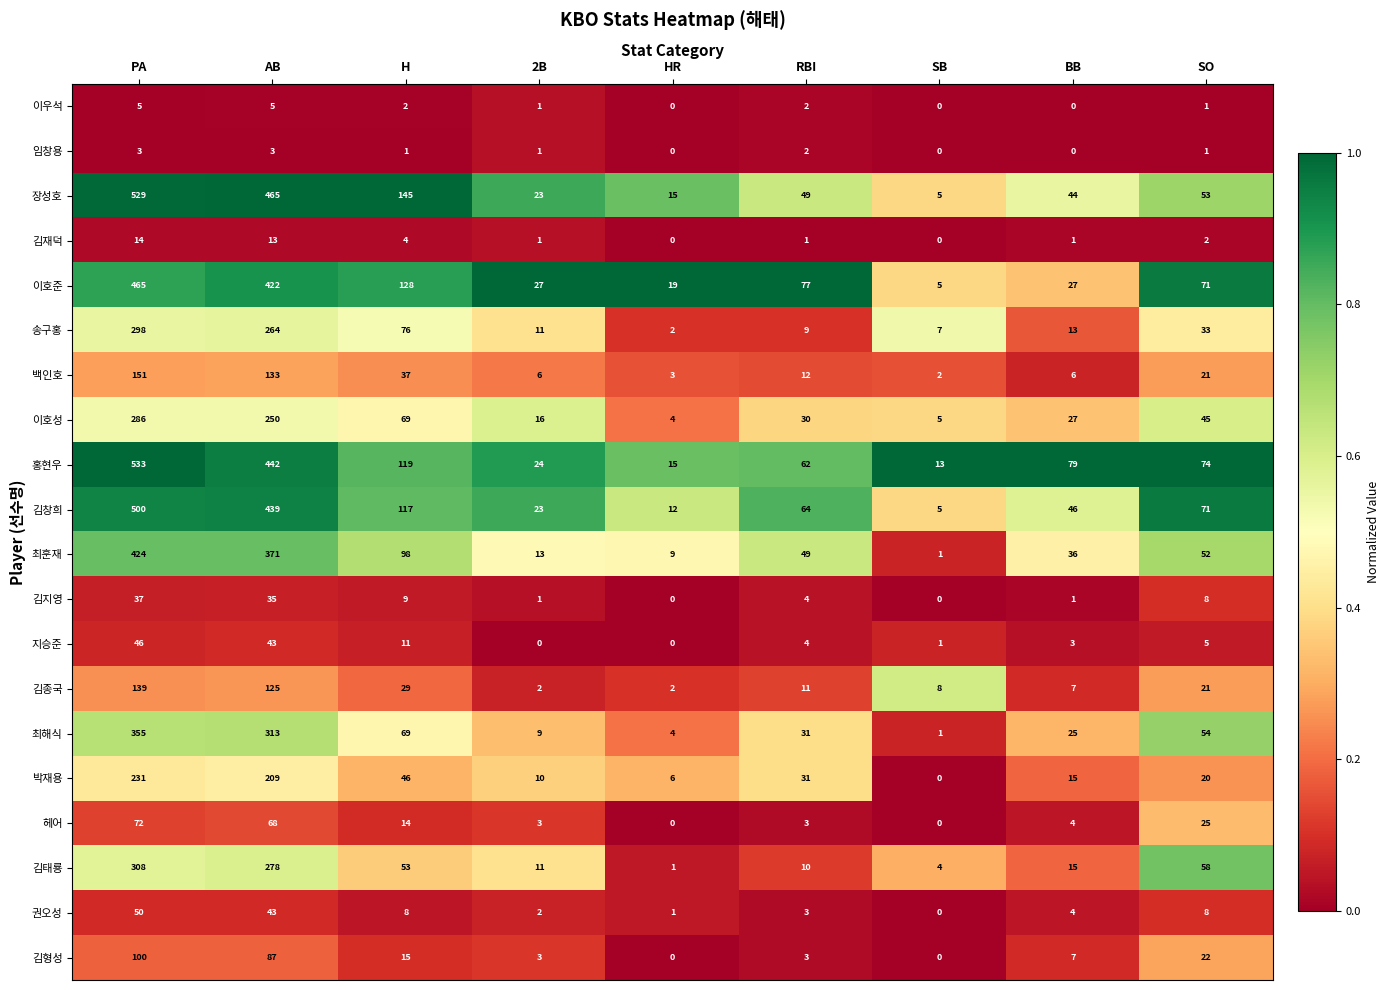

True or false: 김태룡 has a value of 15 at BB.

True